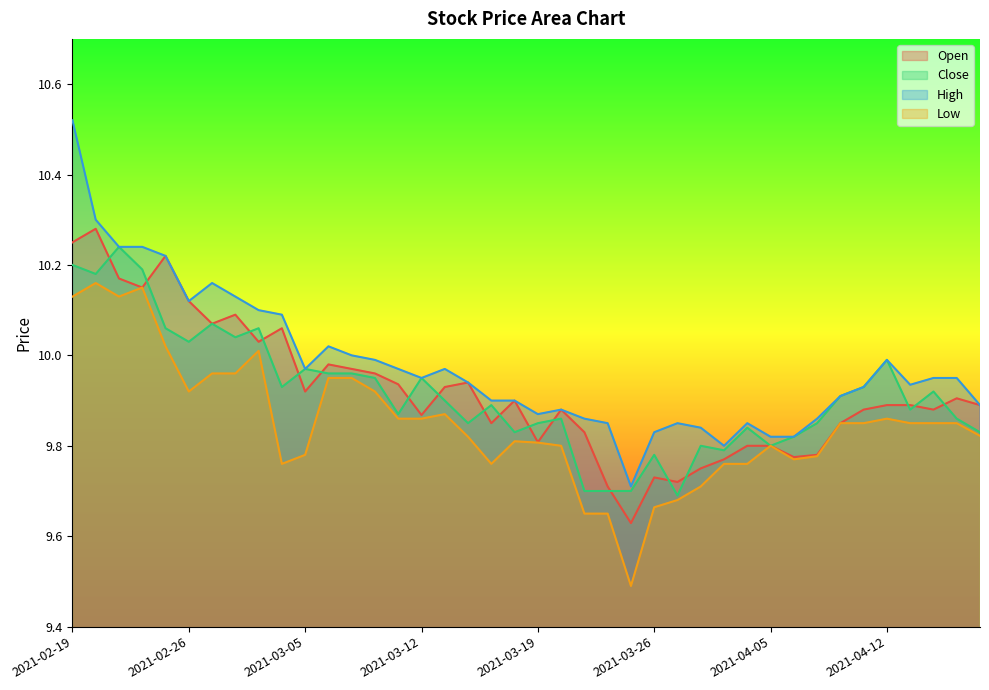

Reading right to left, transcribe all the data shown in this chart.

Open: 9.9	9.9	9.9	9.9	9.9	9.9	9.9	9.8	9.8	9.8	9.8	9.8	9.8	9.7	9.7	9.6	9.7	9.8	9.9	9.8	9.9	9.9	9.9	9.9	9.9	9.9	10.0	10.0	10.0	9.9	10.1	10.0	10.1	10.1	10.1	10.2	10.1	10.2	10.3	10.2
Close: 9.8	9.9	9.9	9.9	10.0	9.9	9.9	9.9	9.8	9.8	9.8	9.8	9.8	9.7	9.8	9.7	9.7	9.7	9.9	9.9	9.8	9.9	9.9	9.9	9.9	9.9	9.9	10.0	10.0	10.0	9.9	10.1	10.0	10.1	10.0	10.1	10.2	10.2	10.2	10.2
High: 9.9	9.9	9.9	9.9	10.0	9.9	9.9	9.9	9.8	9.8	9.9	9.8	9.8	9.9	9.8	9.7	9.9	9.9	9.9	9.9	9.9	9.9	9.9	10.0	9.9	10.0	10.0	10.0	10.0	10.0	10.1	10.1	10.1	10.2	10.1	10.2	10.2	10.2	10.3	10.5
Low: 9.8	9.9	9.9	9.9	9.9	9.9	9.9	9.8	9.8	9.8	9.8	9.8	9.7	9.7	9.7	9.5	9.6	9.6	9.8	9.8	9.8	9.8	9.8	9.9	9.9	9.9	9.9	9.9	9.9	9.8	9.8	10.0	10.0	10.0	9.9	10.0	10.1	10.1	10.2	10.1